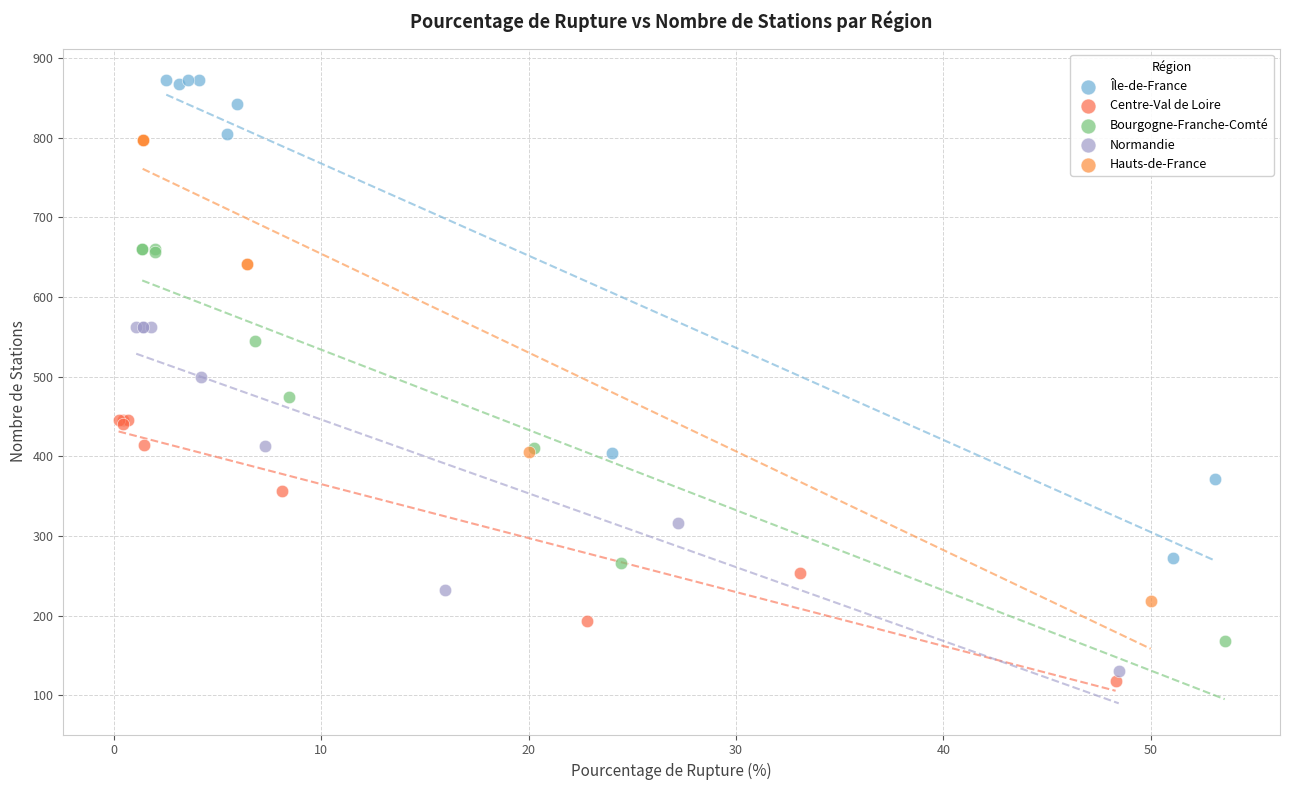

Which series contains the highest Y value?

Île-de-France